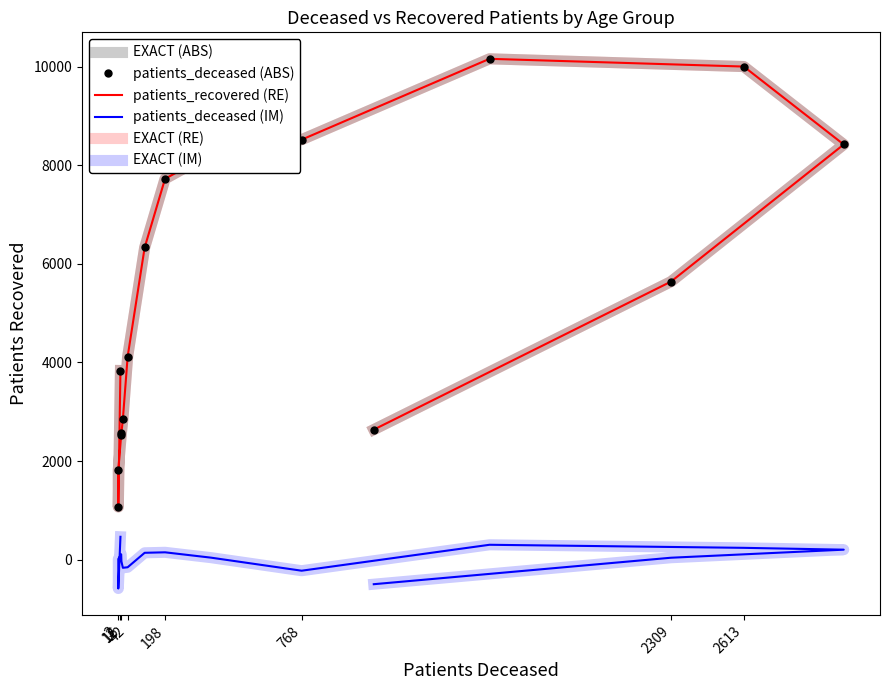

True or false: EXACT (ABS) and EXACT (IM) intersect in this chart.

False